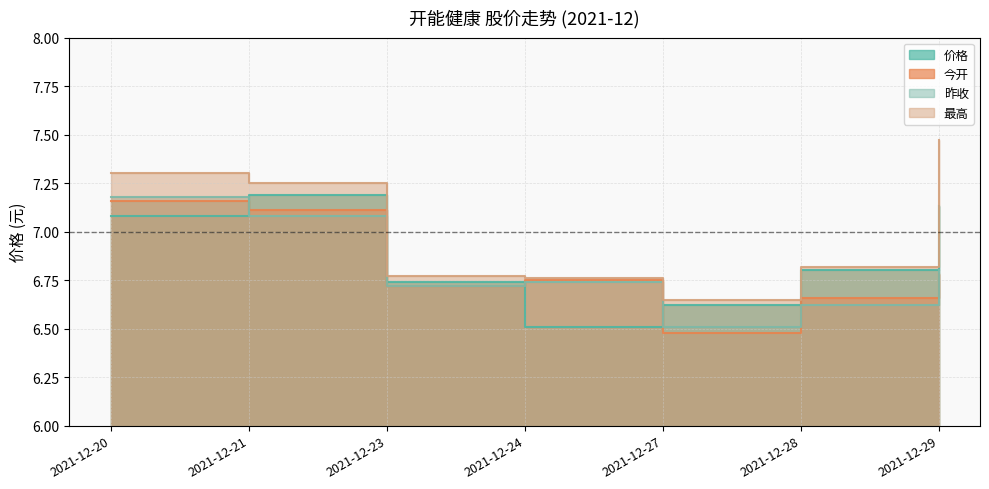

Is the value of 价格 at 2021-12-28 greater than the value of 昨收 at 2021-12-27?

Yes